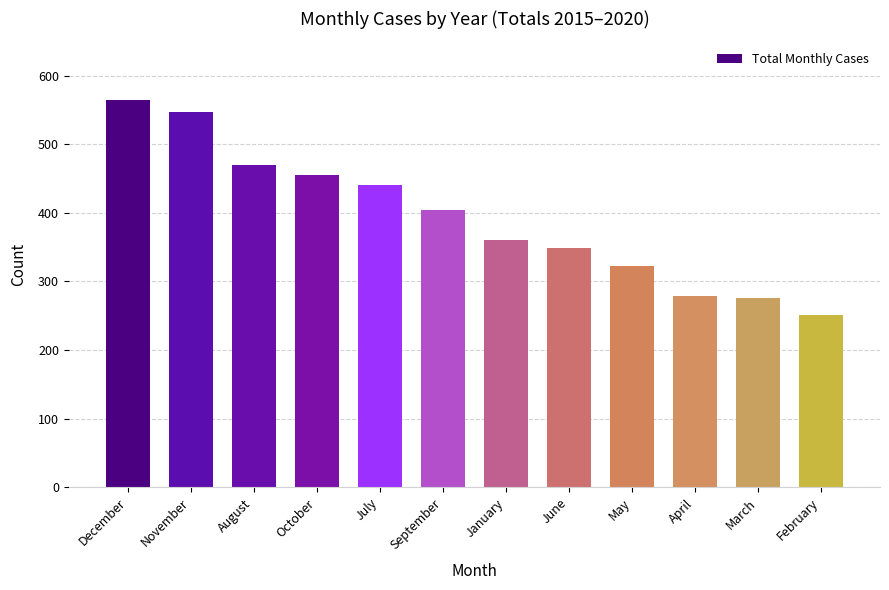

What value does the data have at June?

349